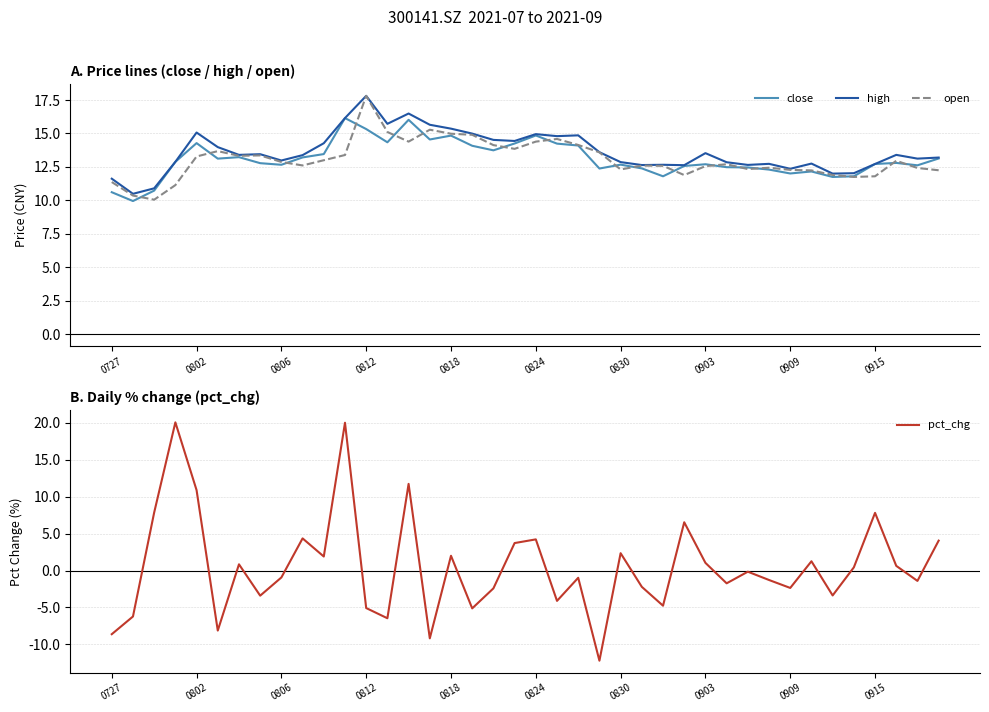

What are all the series names shown in the legend?

close, high, open, pct_chg